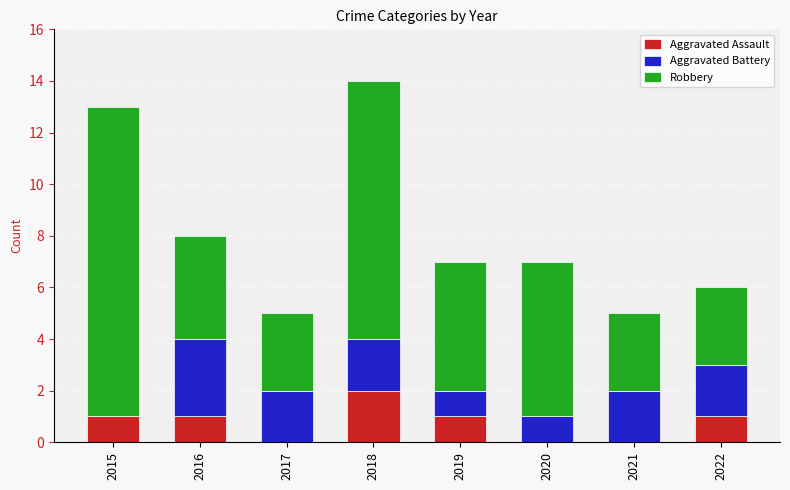

Are the bars grouped side by side (vs. stacked)?

No